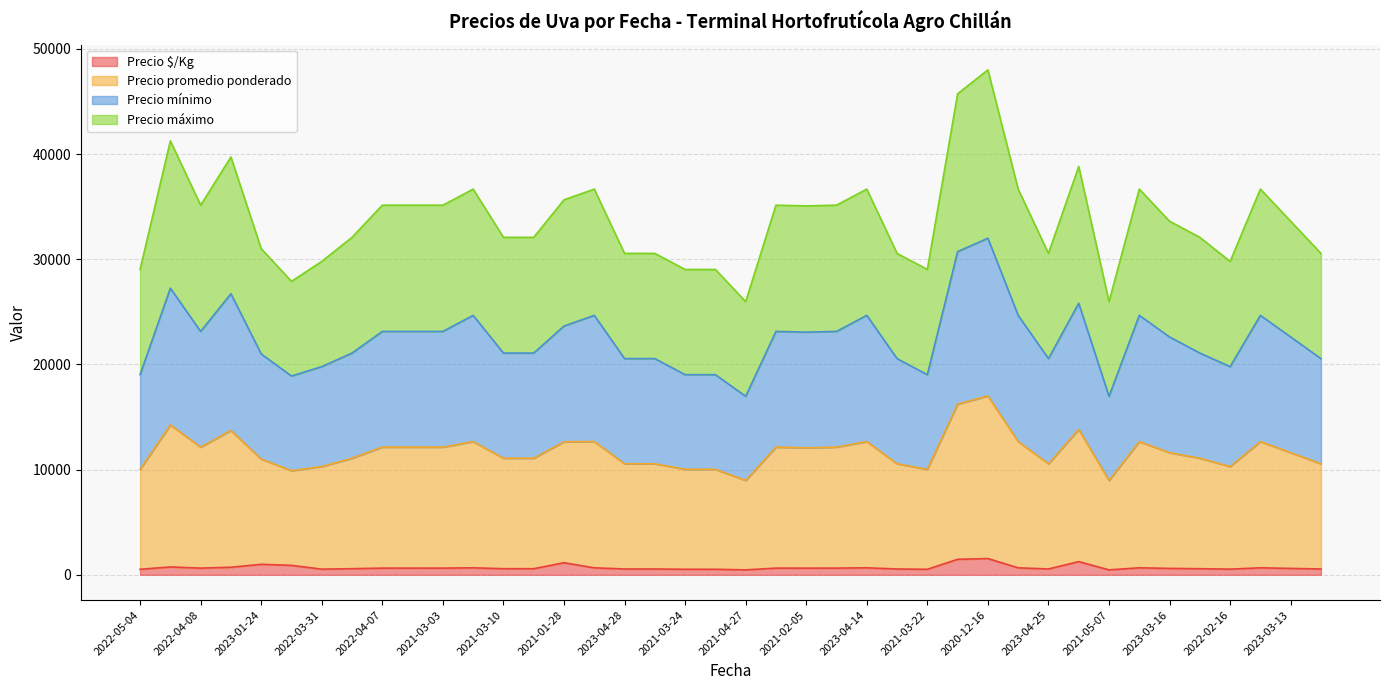

What is the label of the 7th point from the left?

2022-03-31